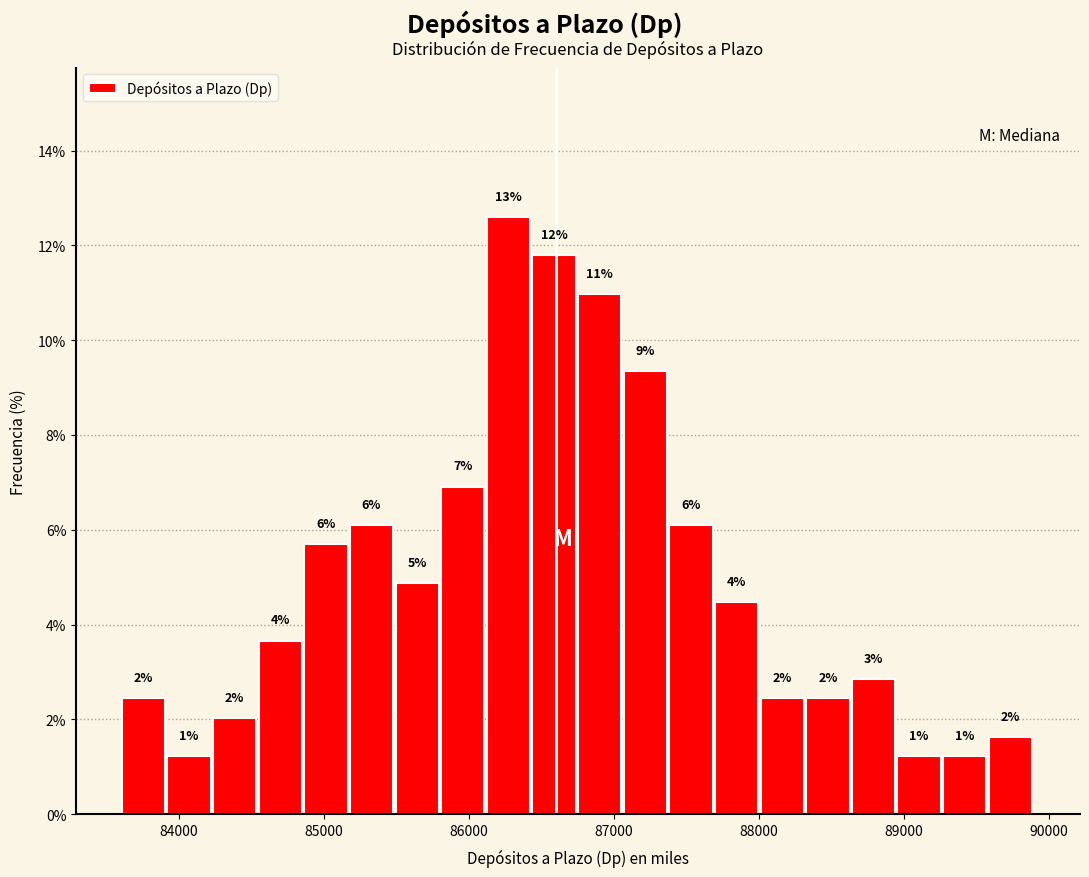

Around what value on the x-axis is the tallest bar? Give the approximate position of its centre, as read against the axis.

86300